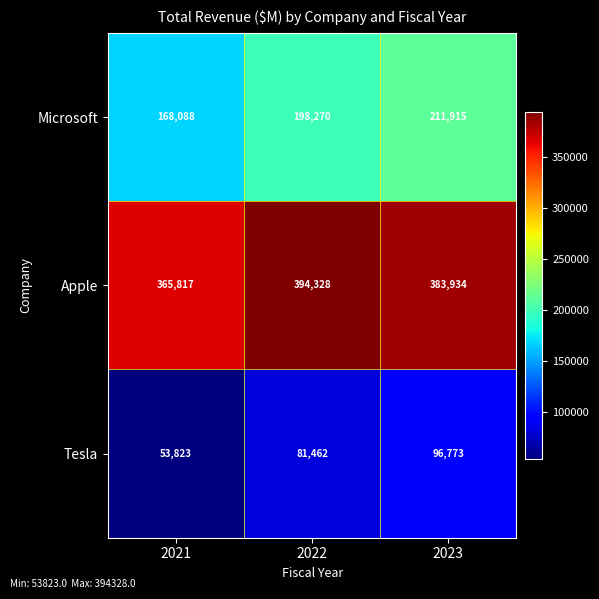

At which category does the chart reach its peak across all series?

2022